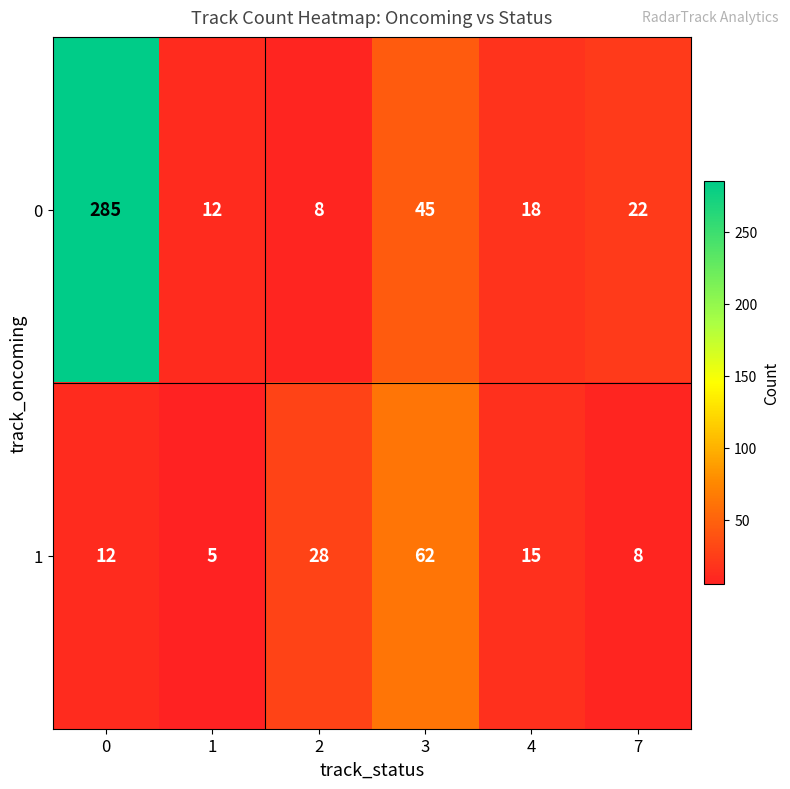

The 1 series shows 9 at 4. True or false?

False